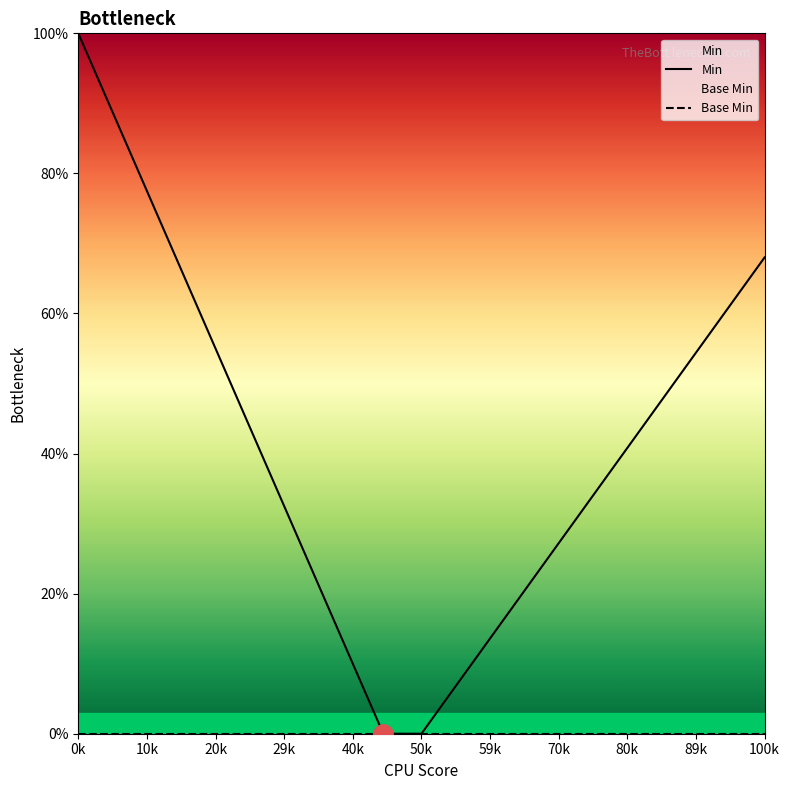

What is the greatest value displayed?

100.0